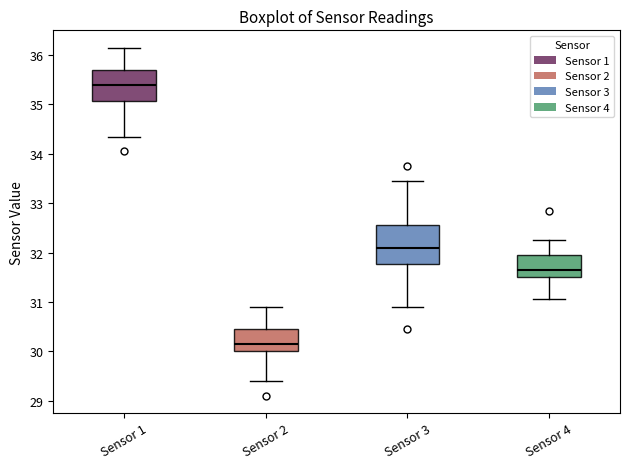

Where does the upper whisker of the box for Sensor 3 end on the y-axis? The values are not printed on the chart, so give them approximately, as read against the axis.

33.5